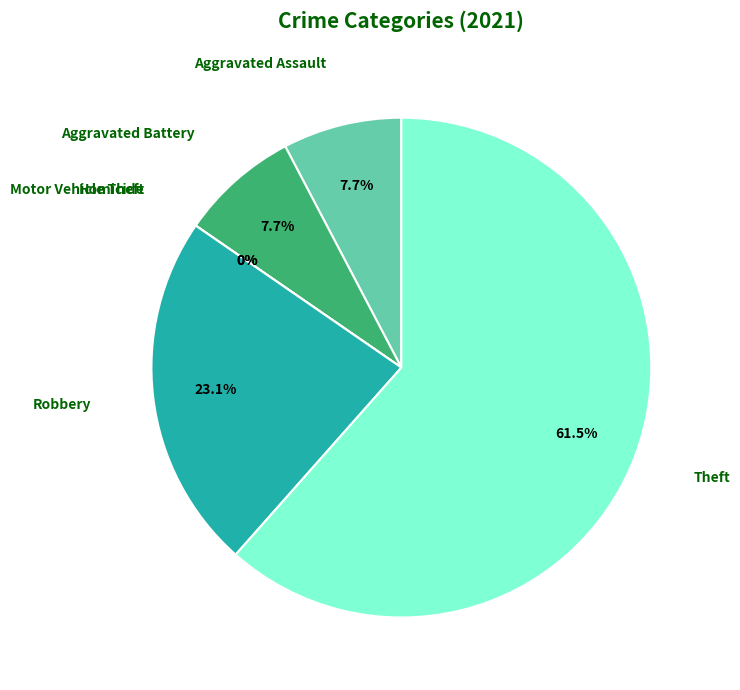

True or false: Homicide accounts for 0% of the total.

True